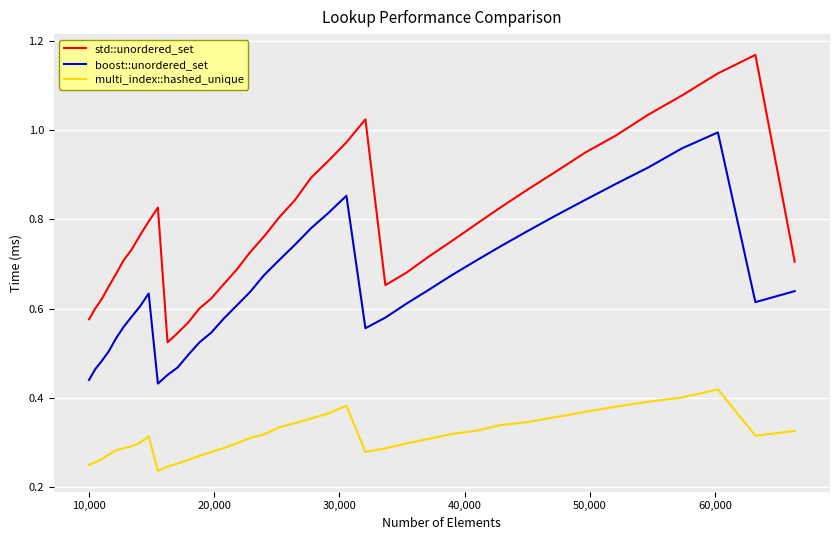

Rank the series by their average value, from lowest to highest.

multi_index::hashed_unique, boost::unordered_set, std::unordered_set